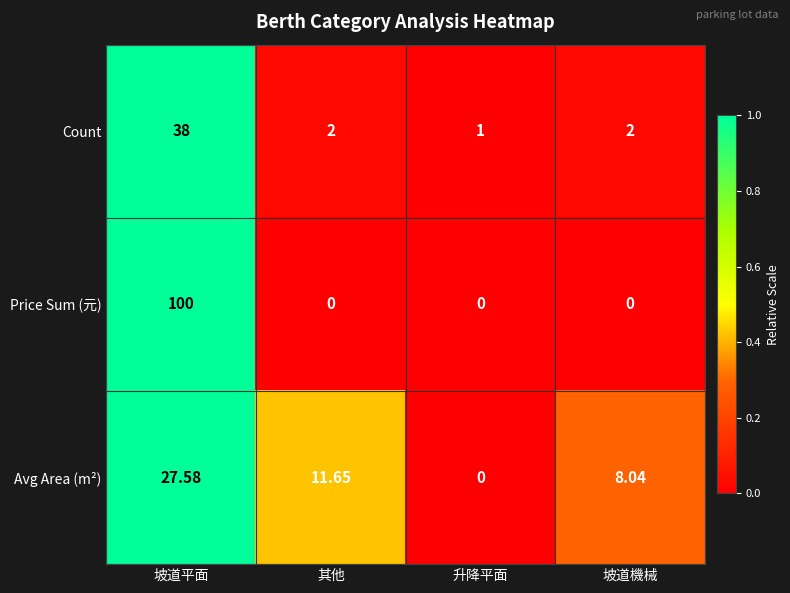

How many data points does each series have?

4